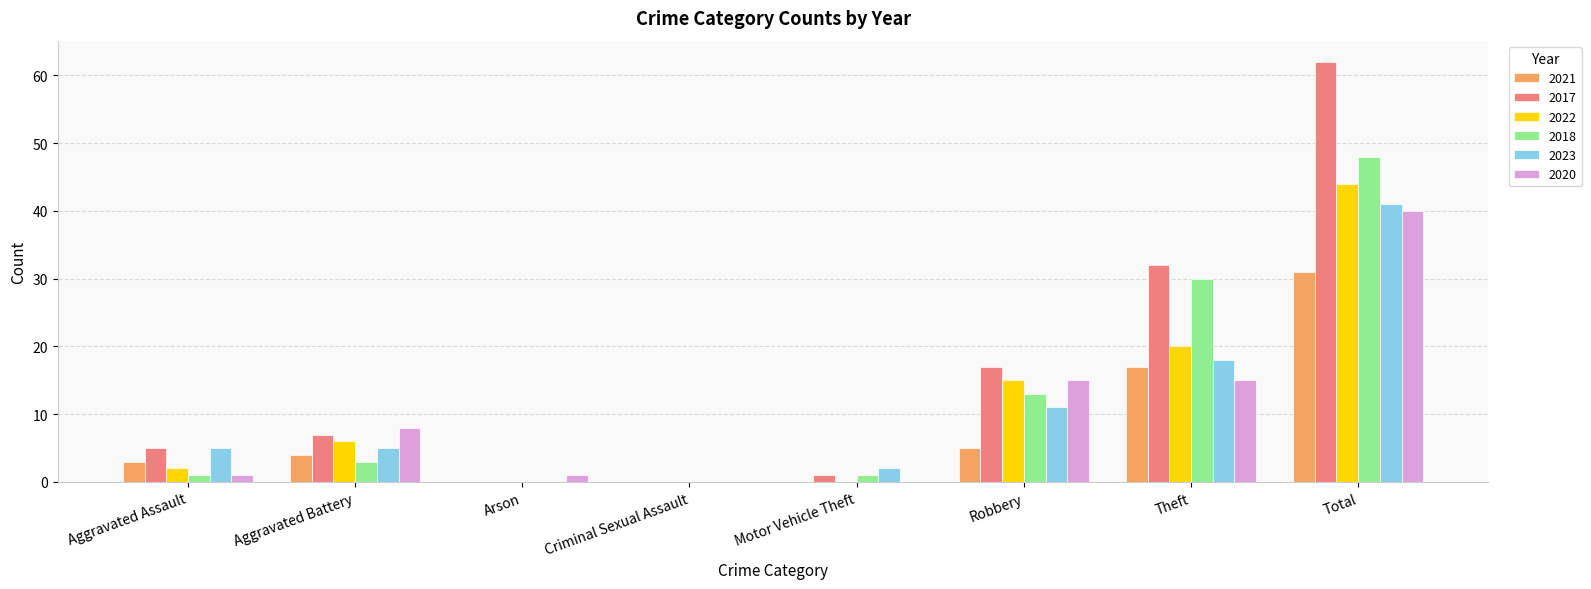

What is the maximum value for 2021?

31